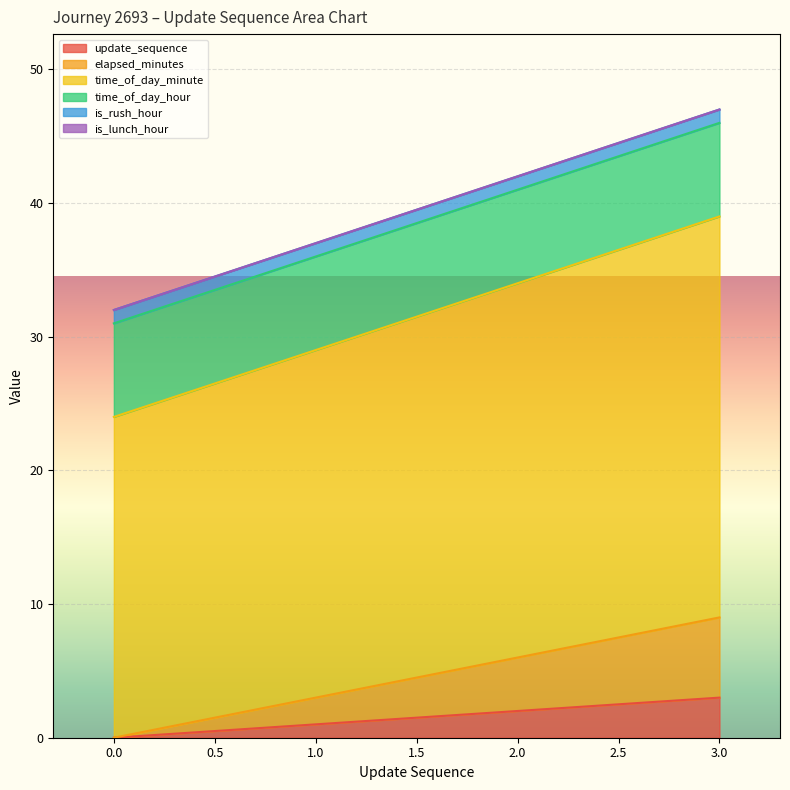

What is the difference between the maximum and minimum values in the update_sequence series?

3